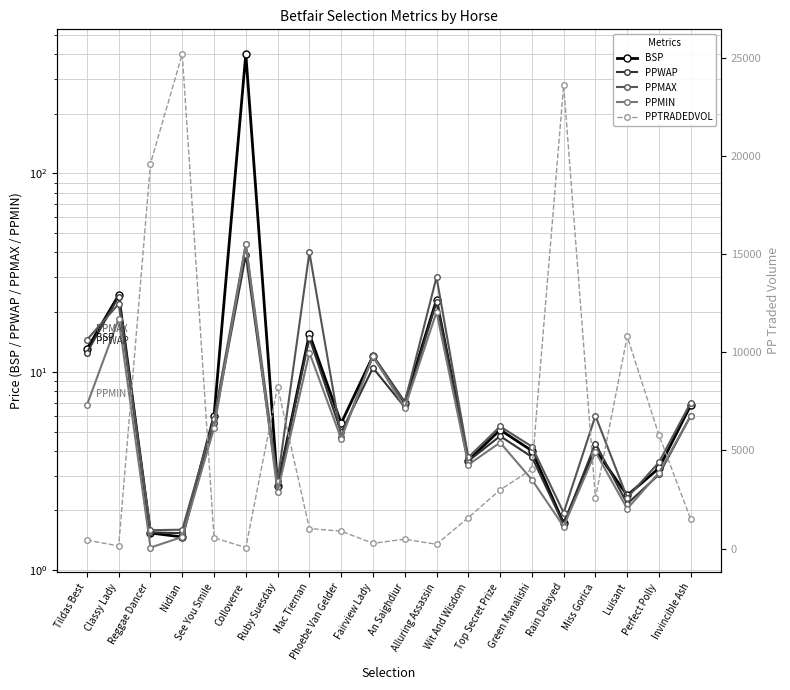

Which series has the largest total across all categories?

PPTRADEDVOL